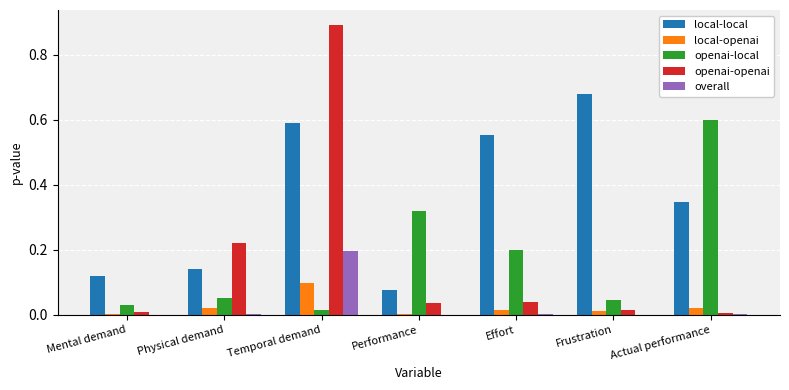

Which series changed the most between Temporal demand and Performance?

openai-openai